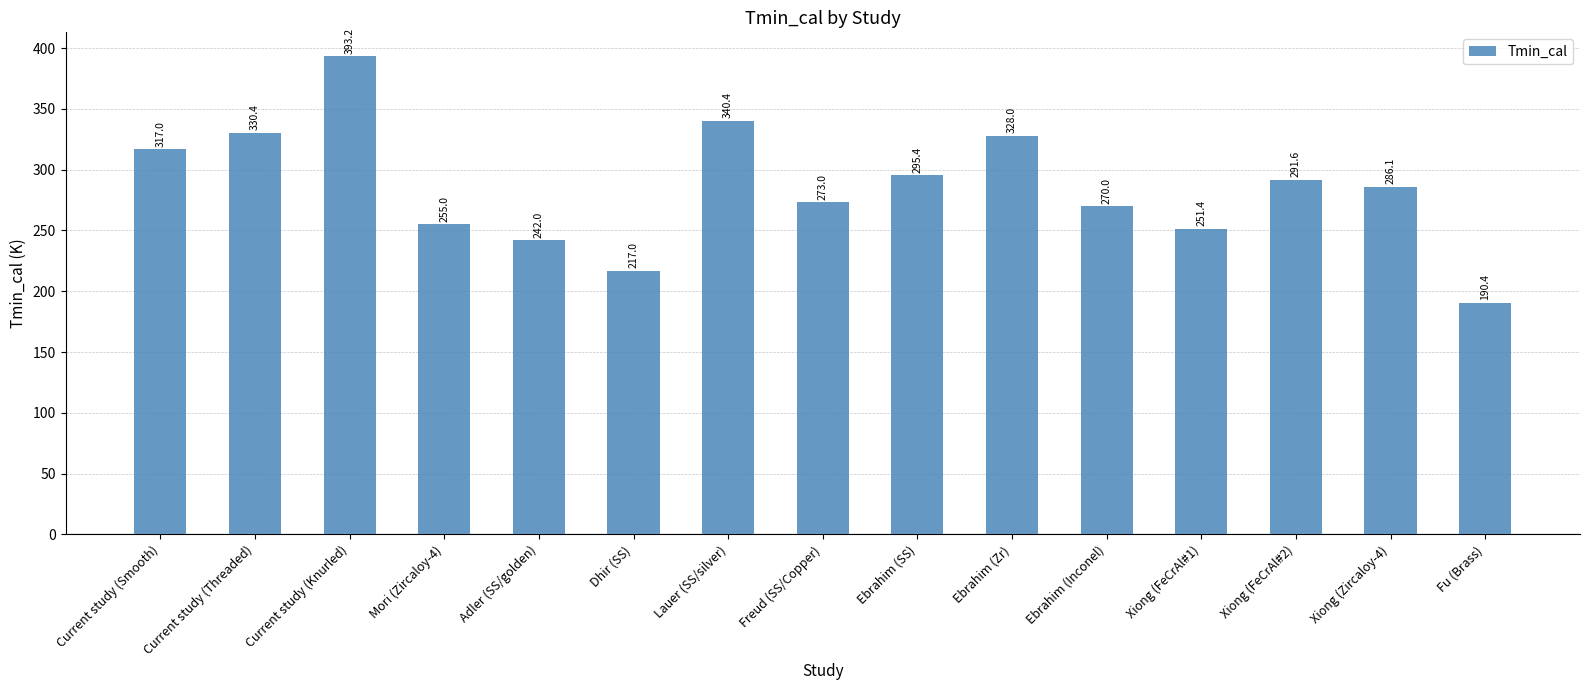

The value at Xiong (FeCrAl#2) is 187.8. True or false?

False